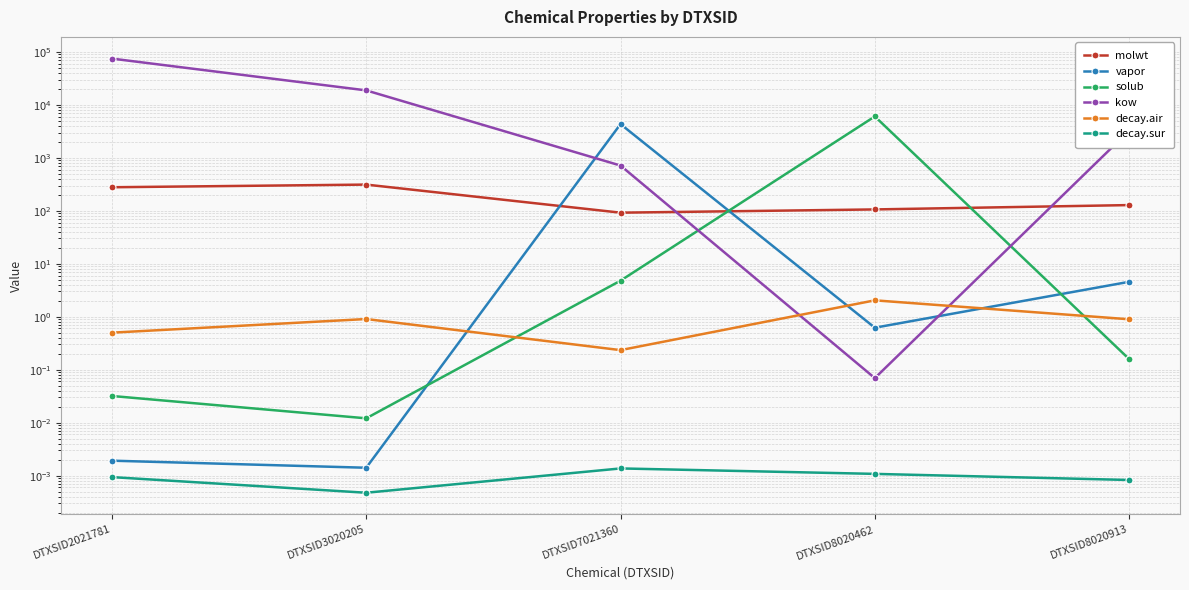

What is the sum of the kow values at DTXSID2021781 and DTXSID7021360?

75478.5